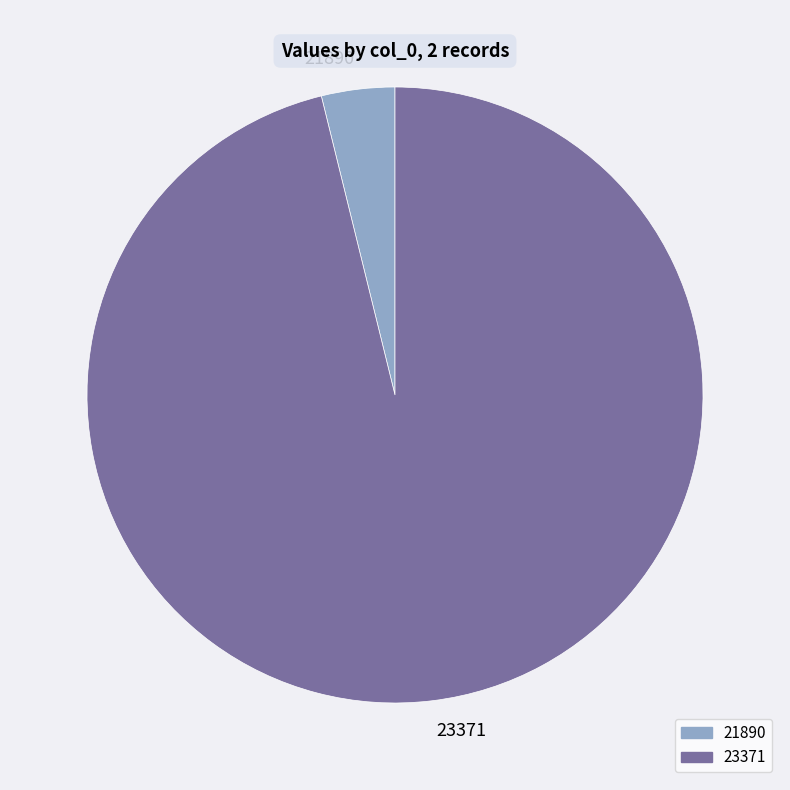

What is the ratio of the value at 23371 to the value at 21890?

25.0